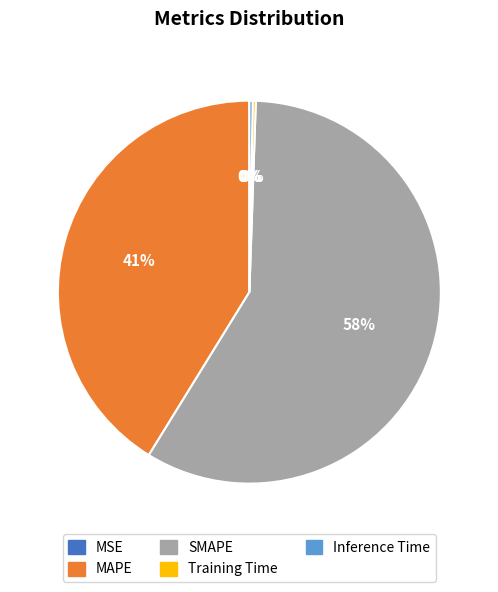

Does any single category account for the majority?

Yes